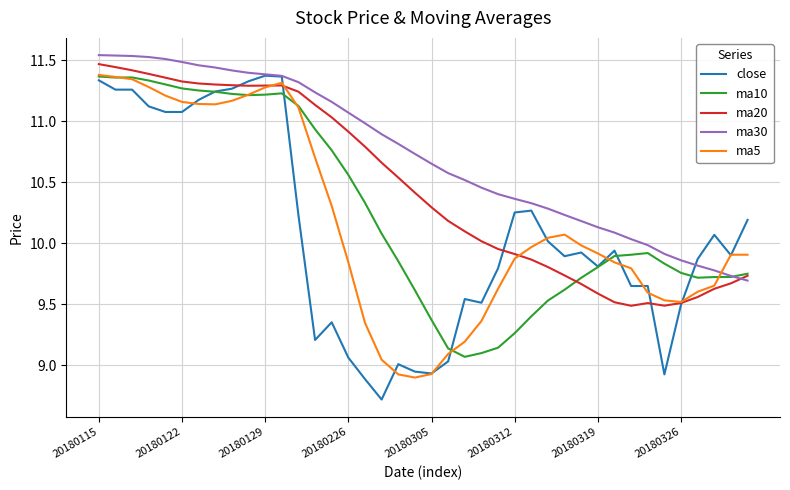

How many times do ma20 and ma30 cross each other?

1